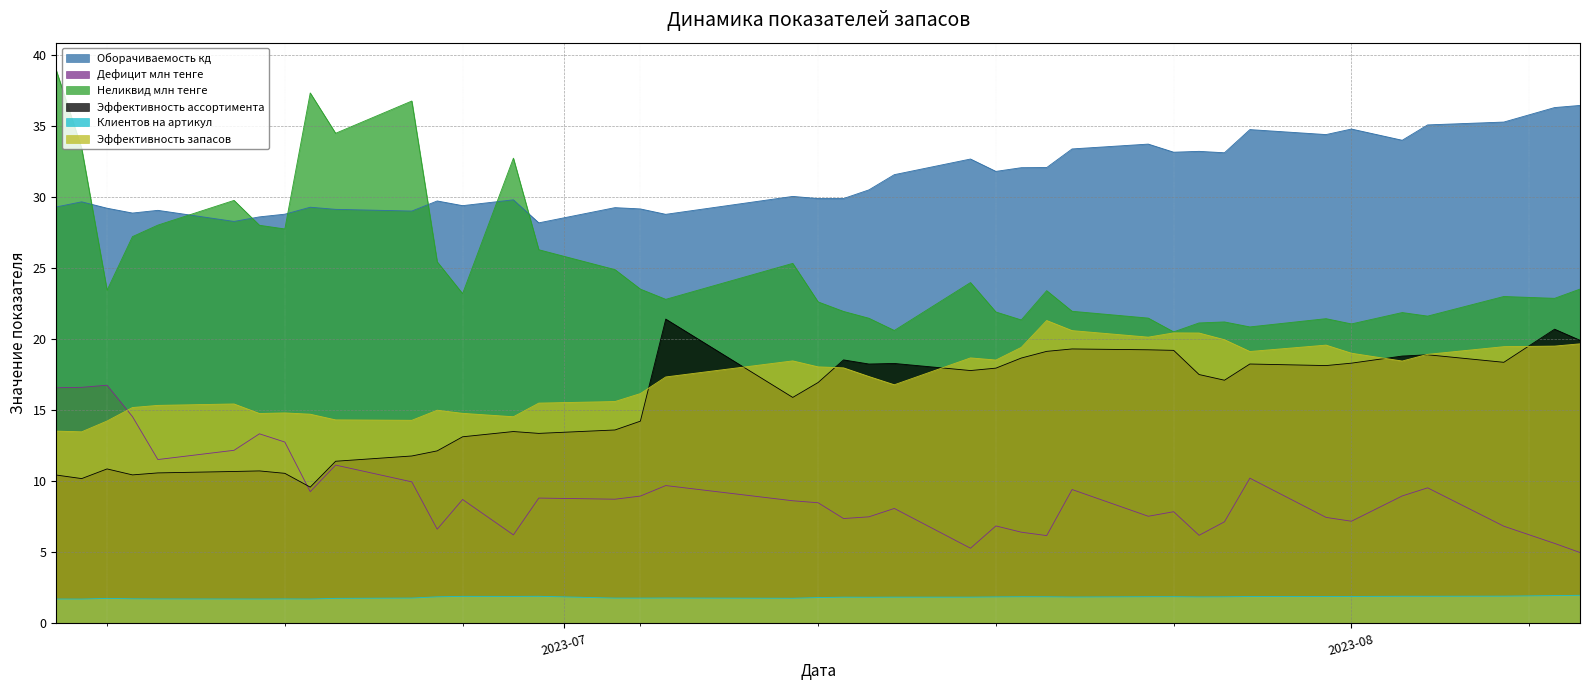

What is the difference between the second highest and minimum values in the Эффективность запасов series?

7.1